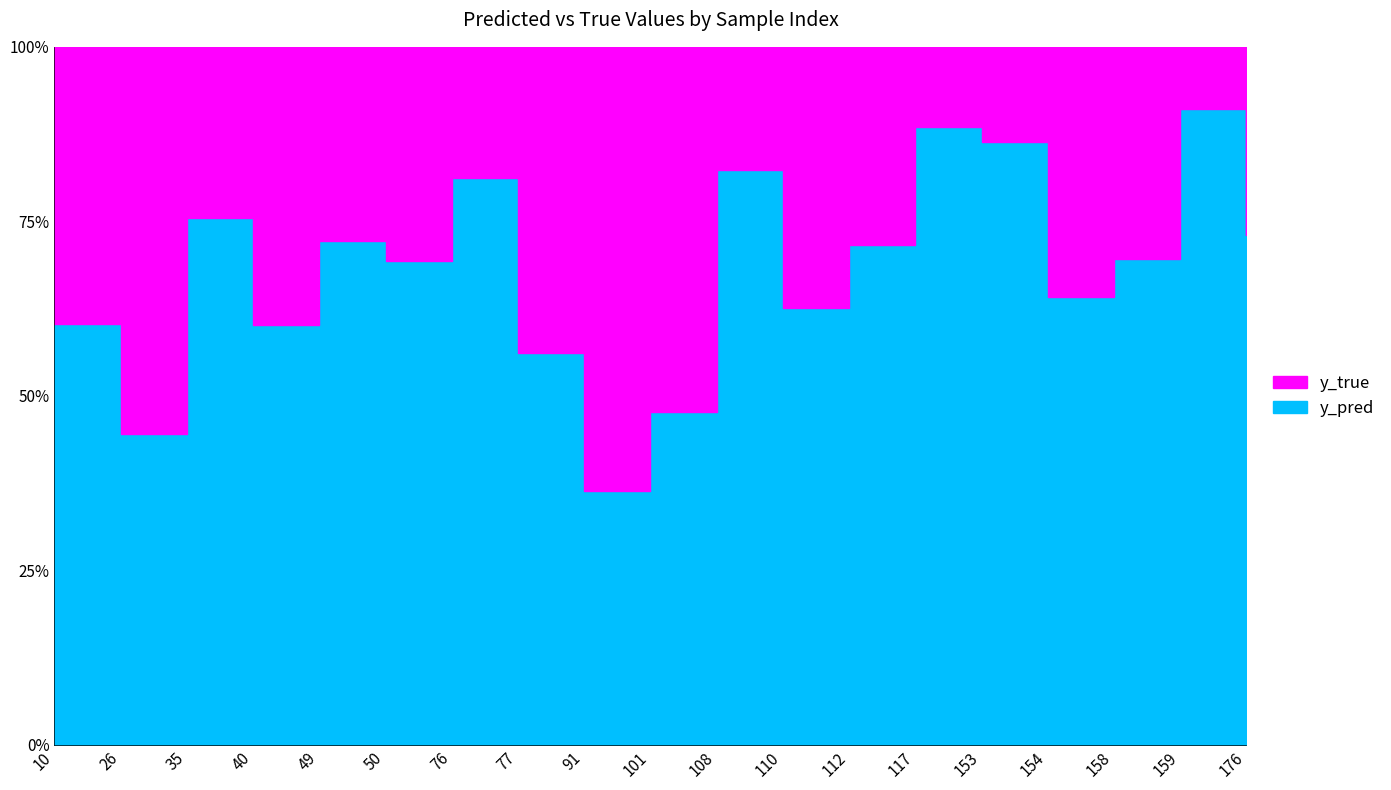

Read the y_true value at 10.

1.0